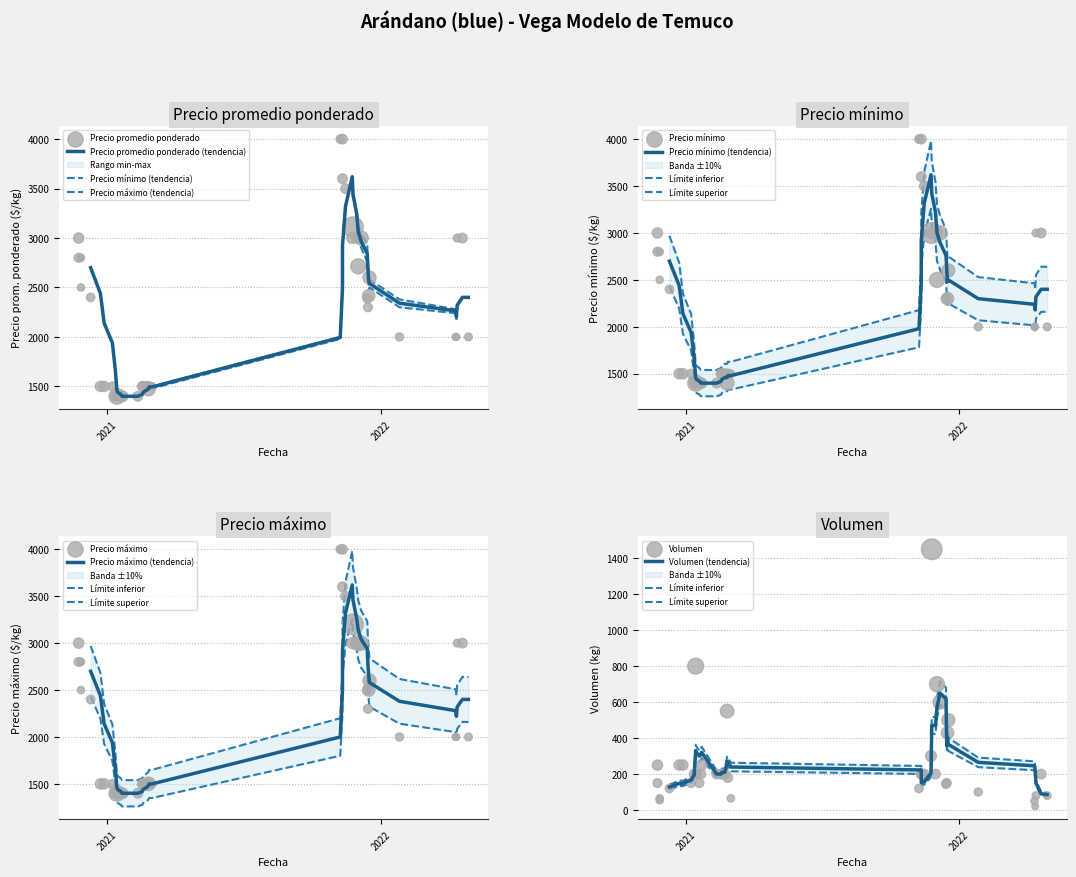

At how many categories does at least one series exceed 2550?

15